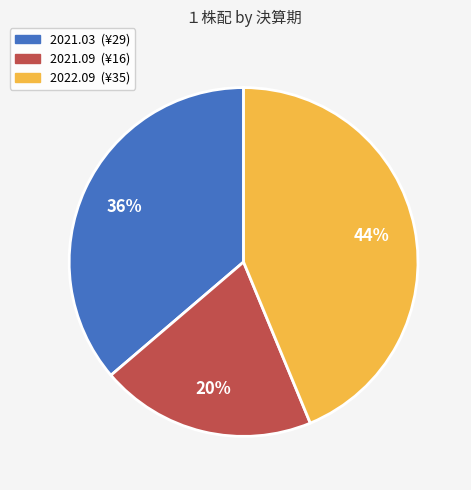

Rank the categories by value from highest to lowest.

2022.09, 2021.03, 2021.09